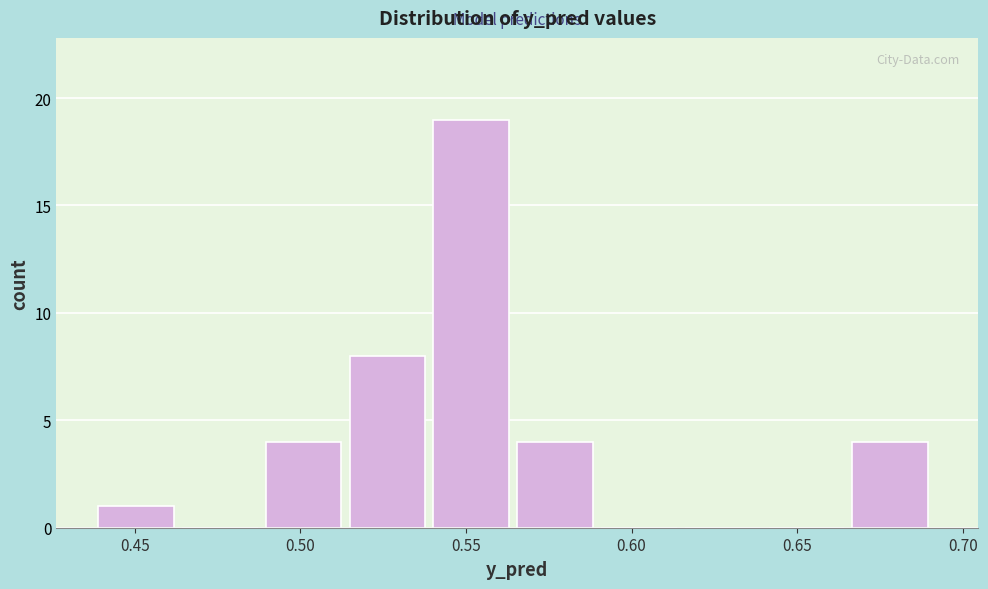

What is the height of the bar covering 0.565 to 0.590 on the x-axis? Neither the bar edges nor the heights are printed on the chart, so give them approximately, as read against the axes.

4